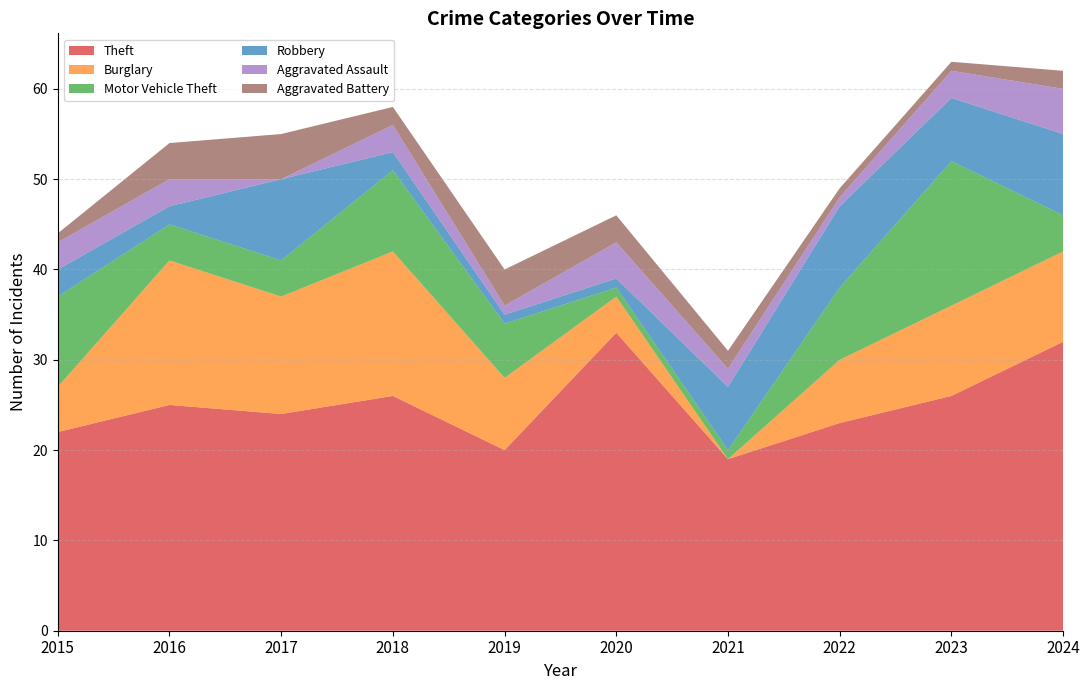

Reading left to right, what are all the values shown in this chart?

Theft: 22	25	24	26	20	33	19	23	26	32
Burglary: 5	16	13	16	8	4	0	7	10	10
Motor Vehicle Theft: 10	4	4	9	6	1	1	8	16	4
Robbery: 3	2	9	2	1	1	7	9	7	9
Aggravated Assault: 3	3	0	3	1	4	2	1	3	5
Aggravated Battery: 1	4	5	2	4	3	2	1	1	2